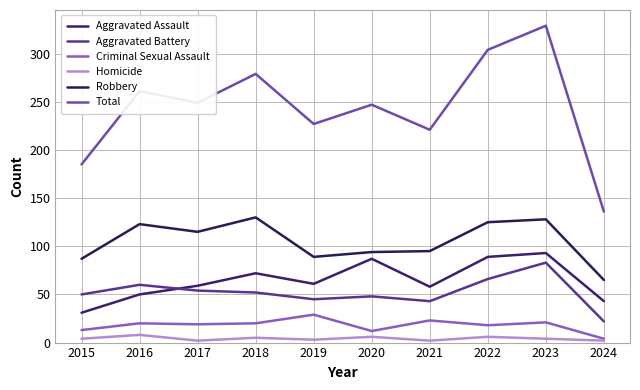

True or false: Criminal Sexual Assault and Total intersect in this chart.

False